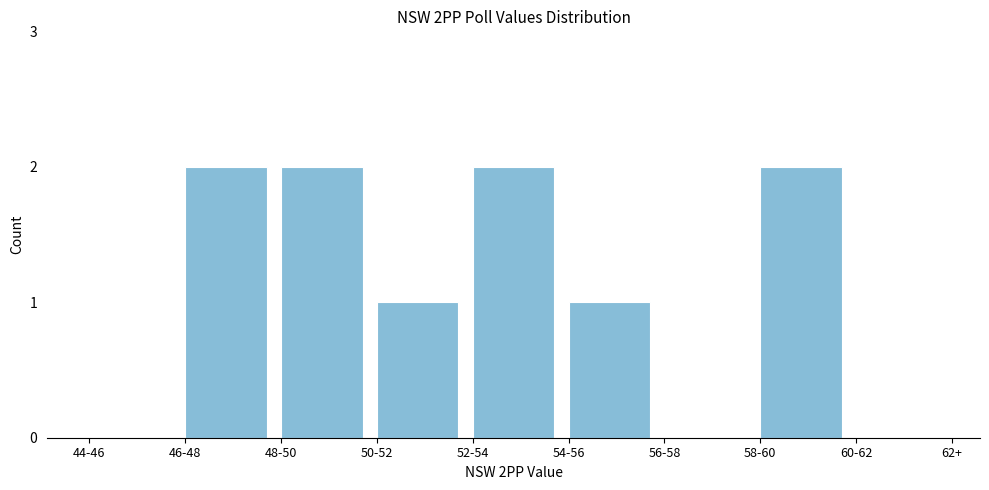

Reading right to left, extract all data points from this chart.

60-62=0	58-60=2	56-58=0	54-56=1	52-54=2	50-52=1	48-50=2	46-48=2	44-46=0